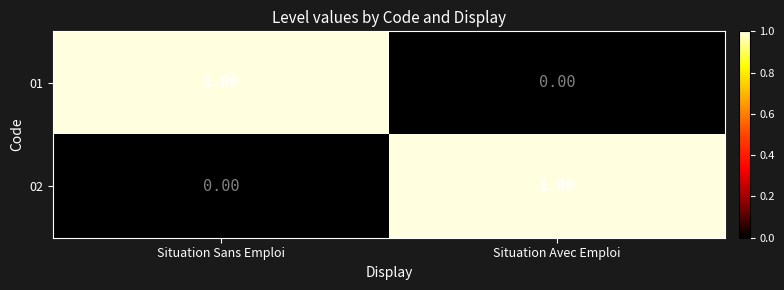

Rank the series at Situation Sans Emploi from lowest to highest value.

02, 01